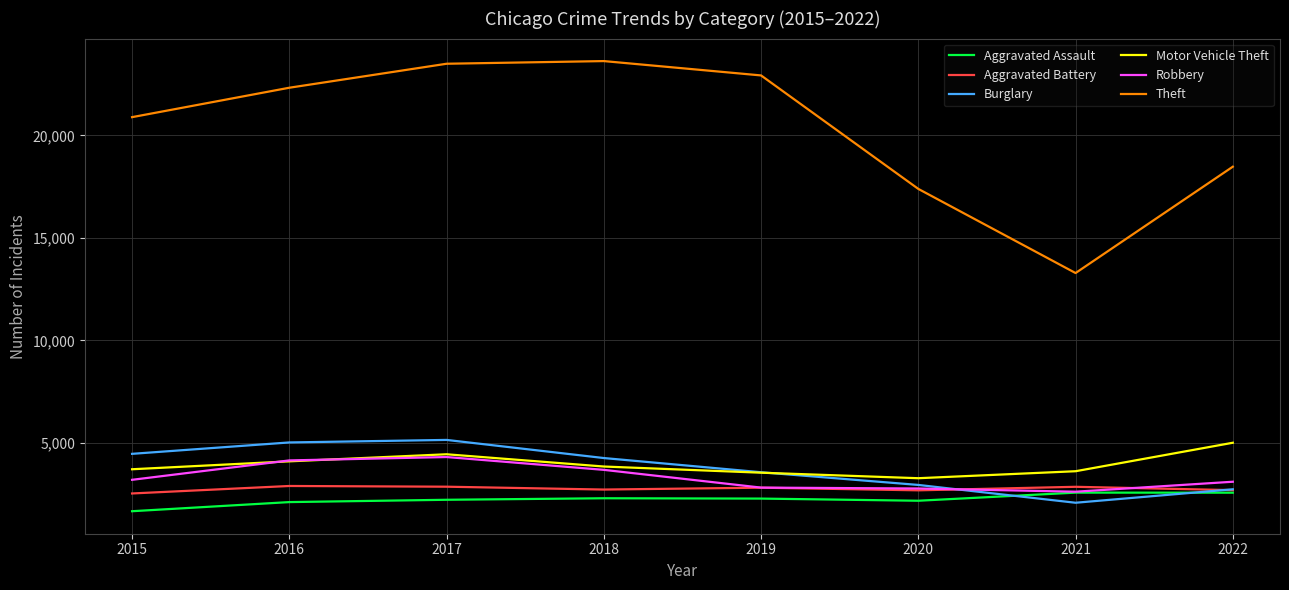

What is the difference between the second highest and second lowest values in the Motor Vehicle Theft series?

899